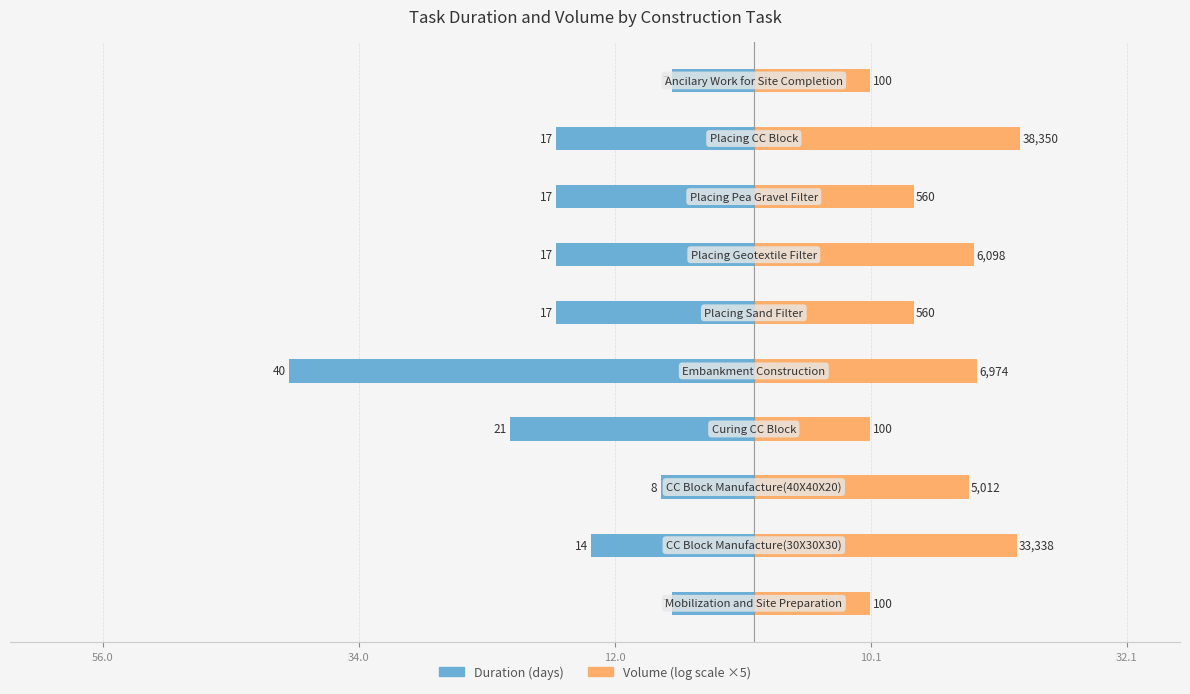

At how many categories does at least one series exceed -25?

10